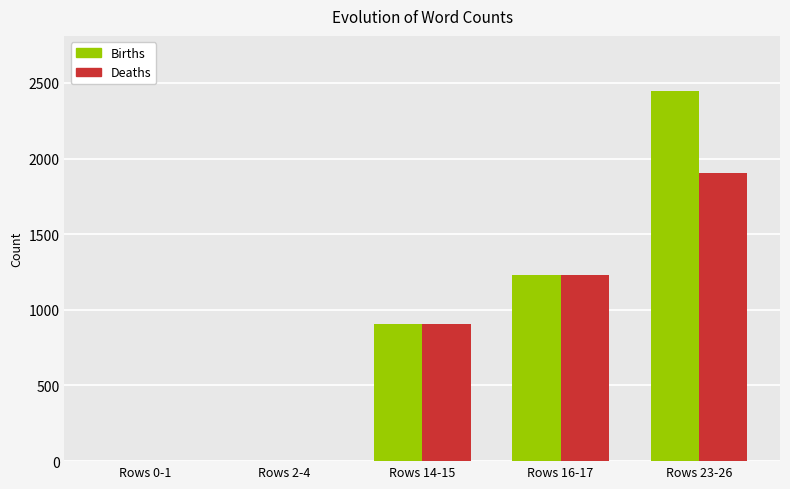

Reading left to right, transcribe all the data shown in this chart.

Births: Rows 0-1=1	Rows 2-4=1	Rows 14-15=907	Rows 16-17=1231	Rows 23-26=2444
Deaths: Rows 0-1=1	Rows 2-4=1	Rows 14-15=907	Rows 16-17=1231	Rows 23-26=1906